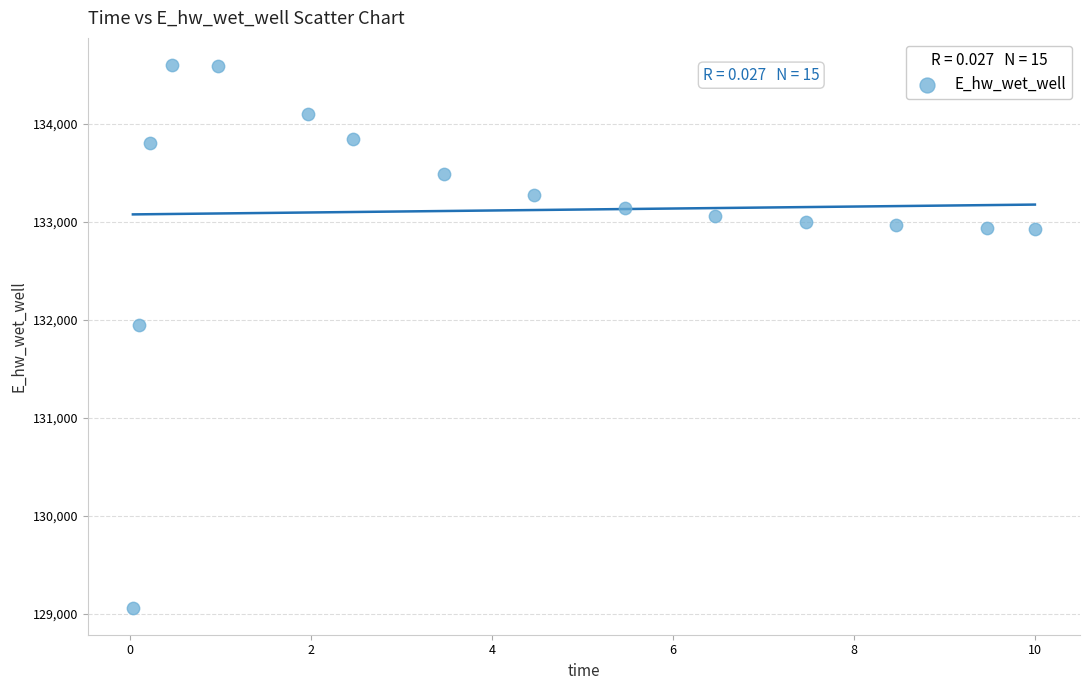

What is the range of Y values (max minus min)?

5541.1